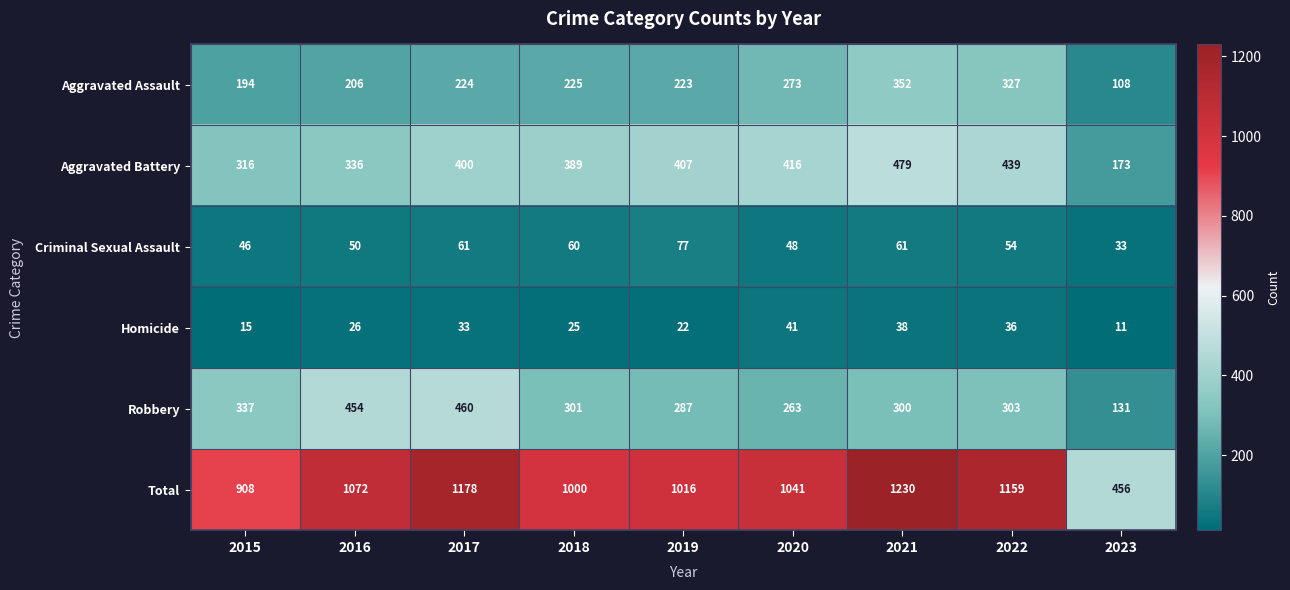

What is the approximate value of Aggravated Battery at 2022, to the nearest 10?

440